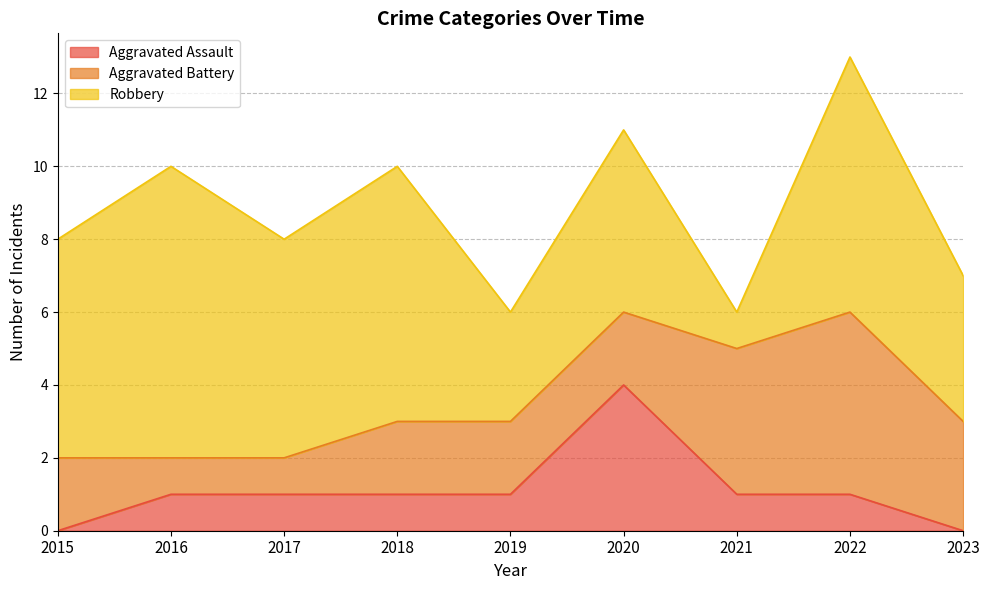

At which category does Robbery reach its first local valley?

2017